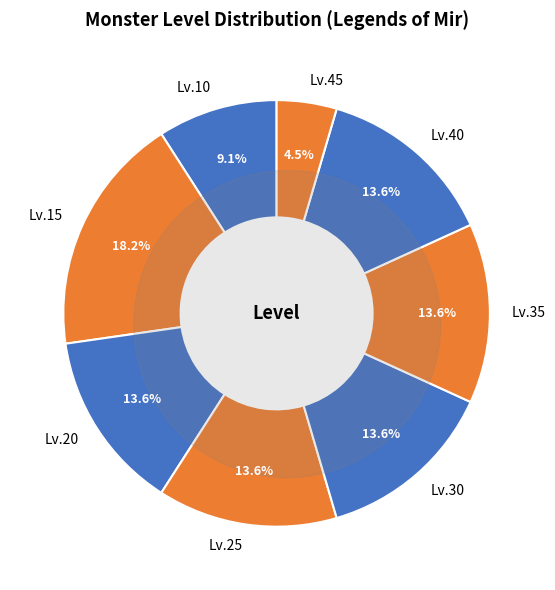

How many segments does this pie chart have?

8